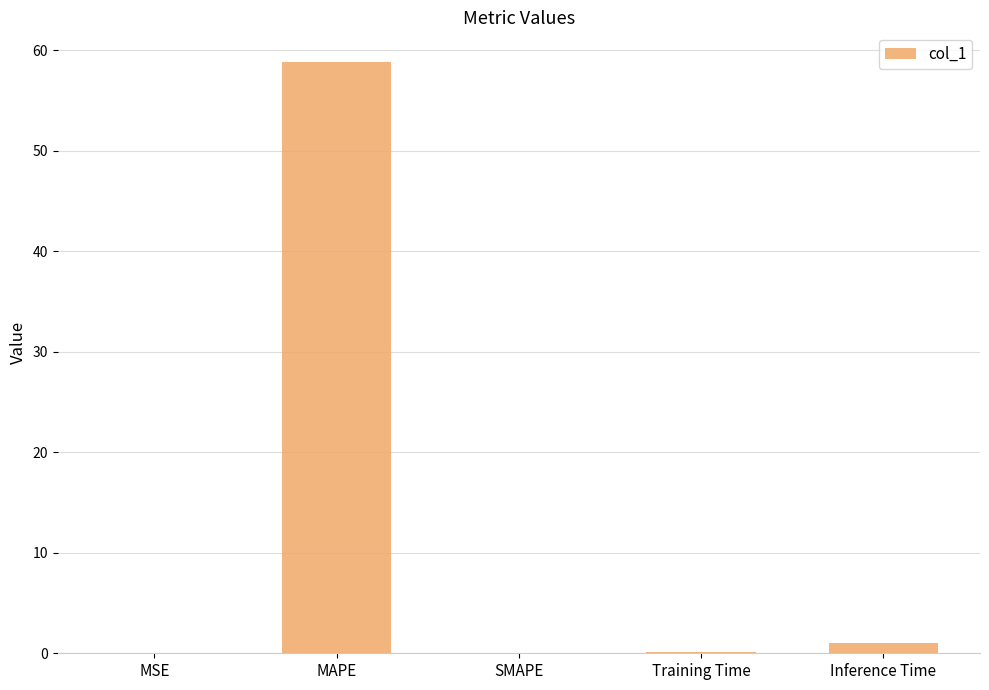

At which label is the value closest to 29?

Inference Time